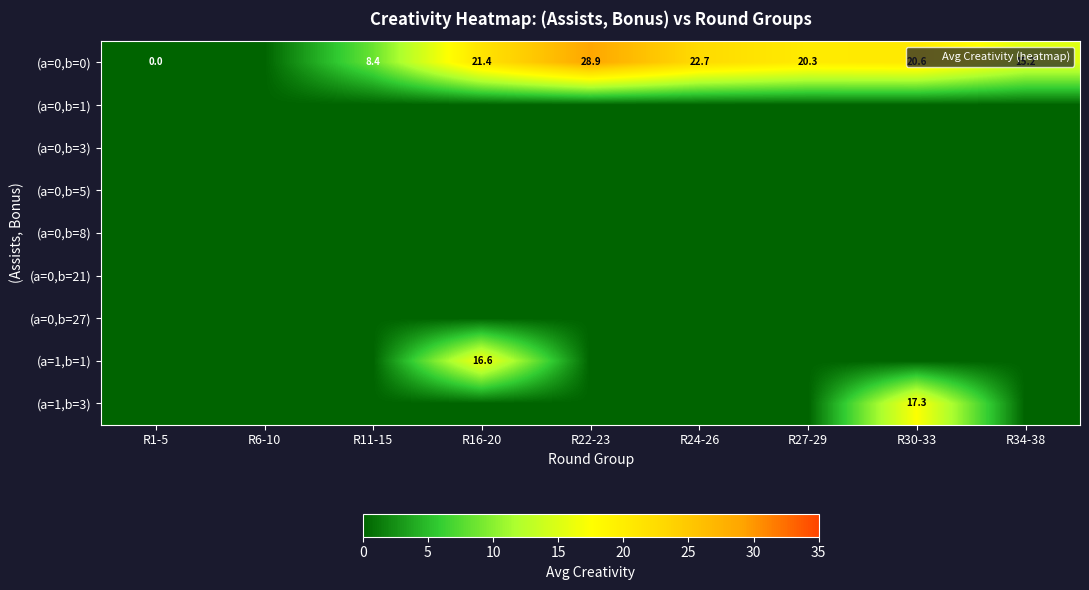

At which category does the chart reach its peak across all series?

R22-23